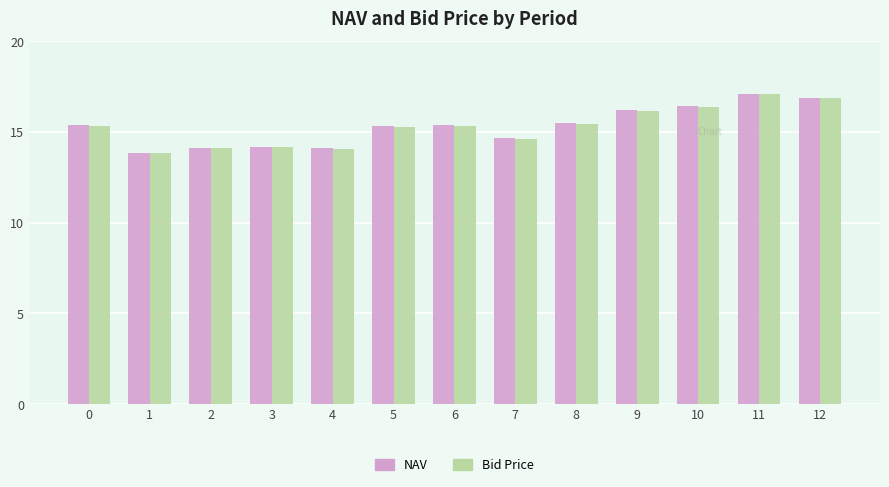

At which category is the sum across all series the highest?

11